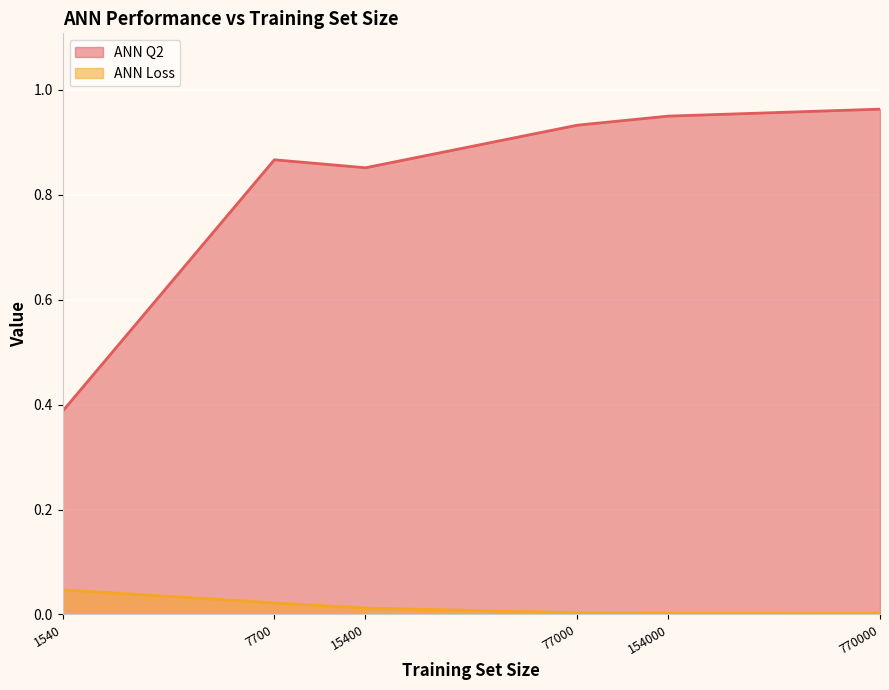

True or false: ANN Loss and ANN Q2 intersect in this chart.

False